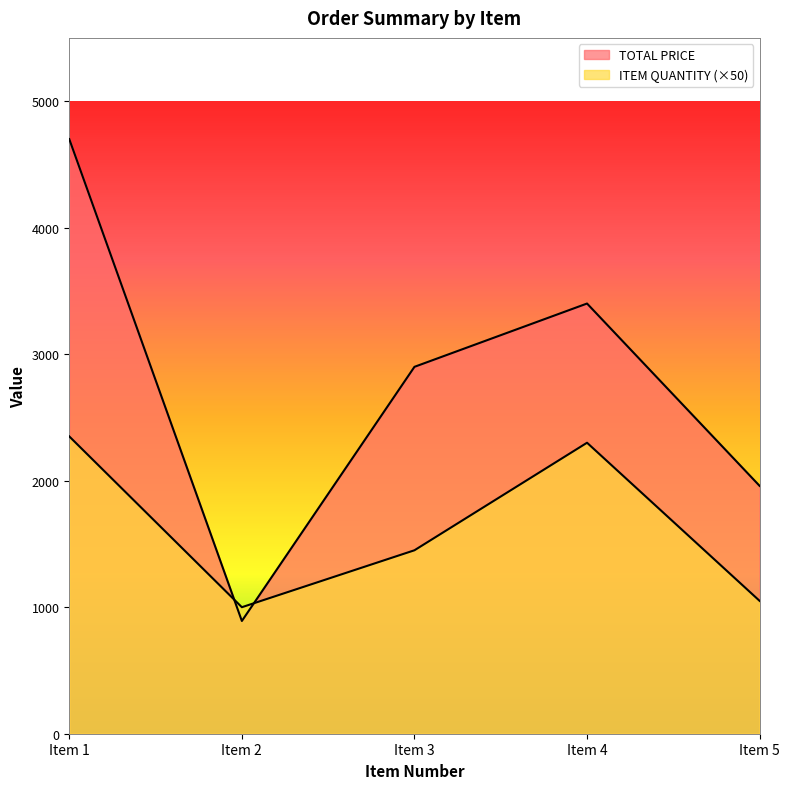

True or false: ITEM QUANTITY and TOTAL PRICE cross at least once.

True